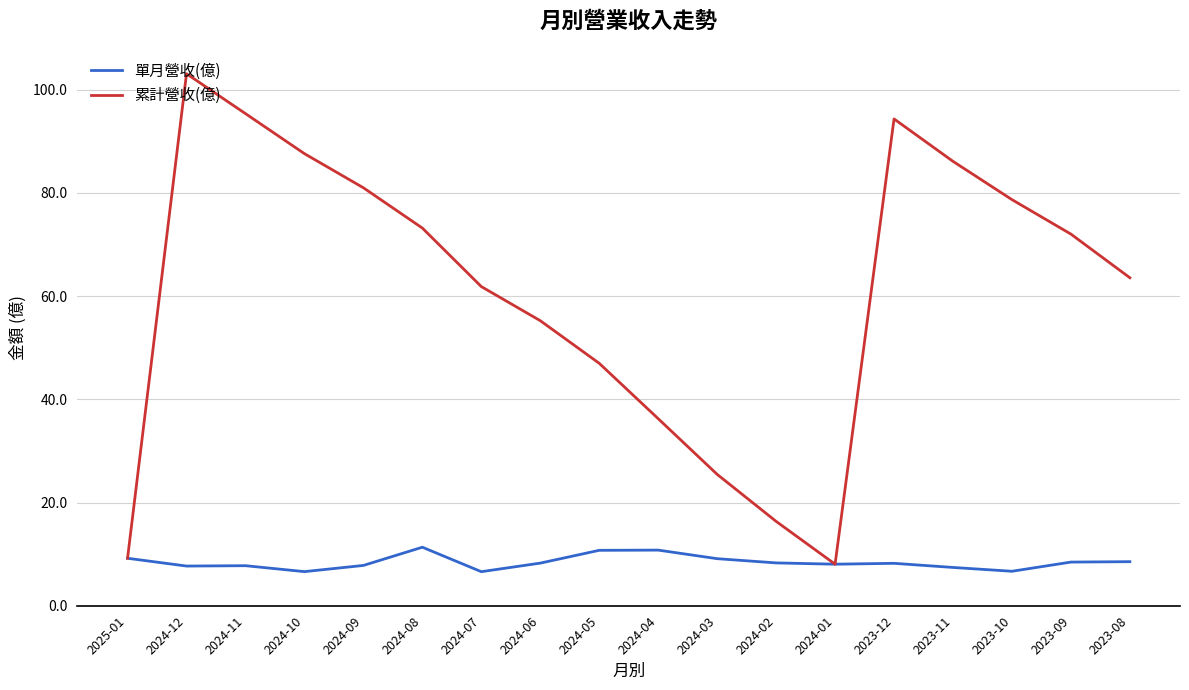

The 累計營收(億) series shows 55.2 at 2024-06. True or false?

True